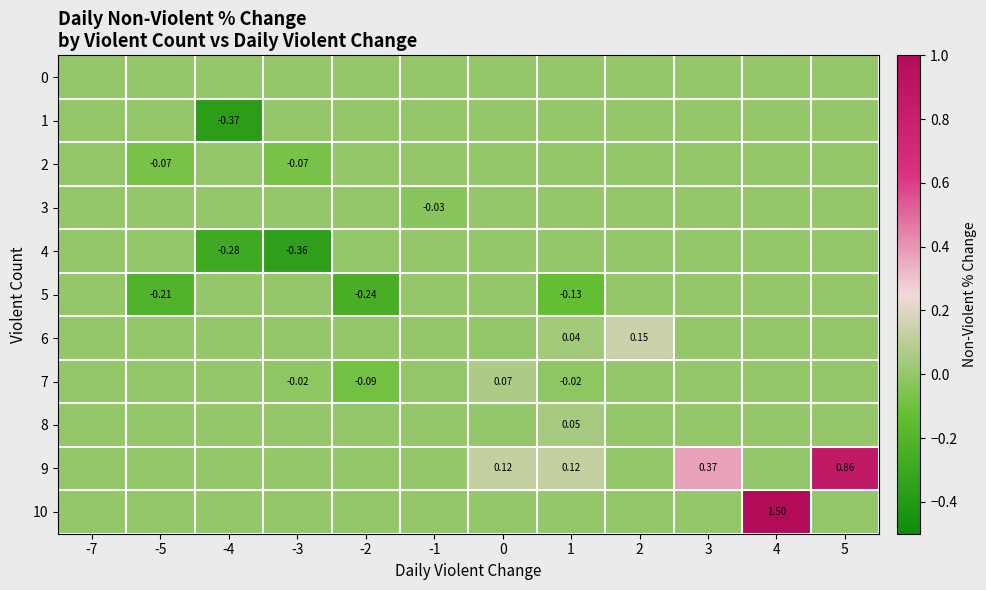

Rank the series by their maximum value, from lowest to highest.

0, 1, 2, 3, 4, 5, 8, 7, 6, 9, 10